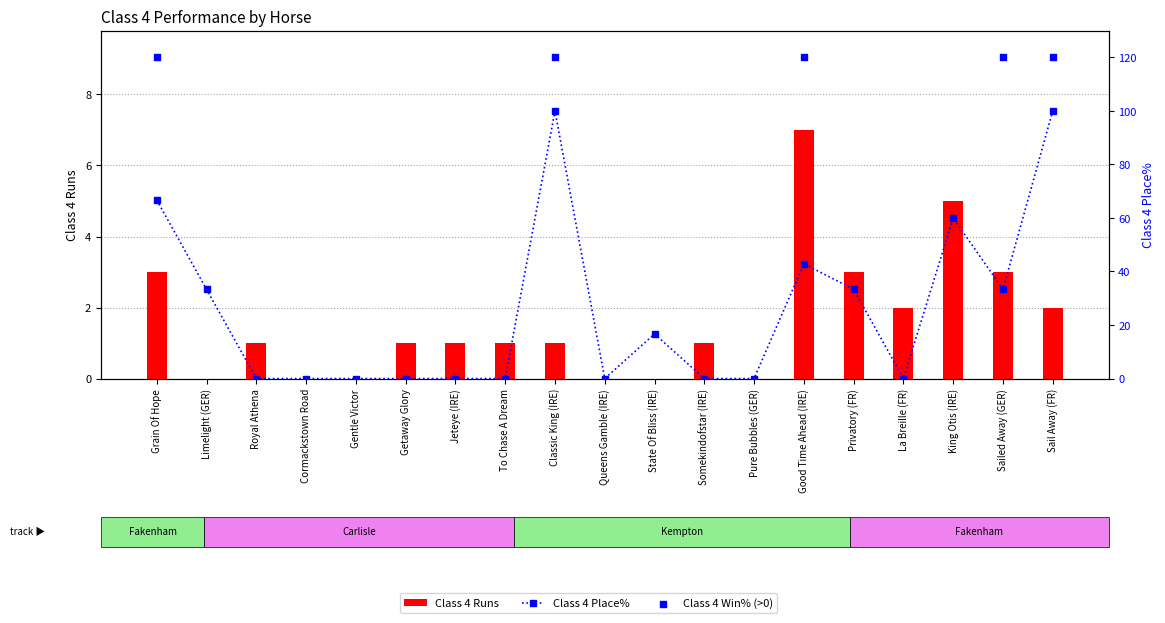

What are all the series names shown in the legend?

Class 4 Runs, Class 4 Place%, Class 4 Win% (>0)